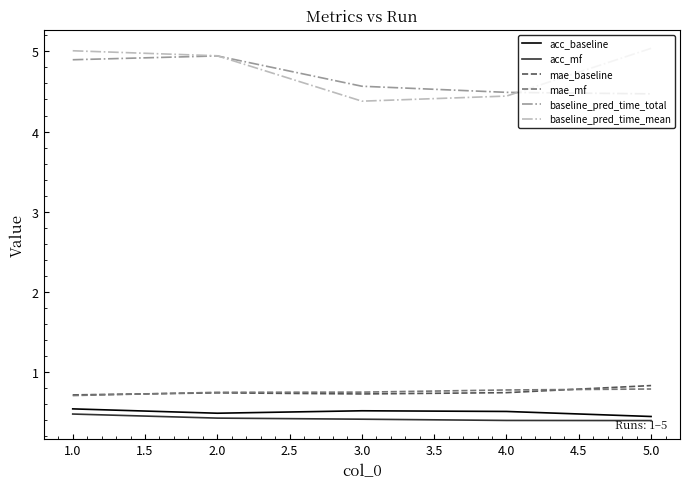

How many baseline_pred_time_total values are between 4 and 5?

5